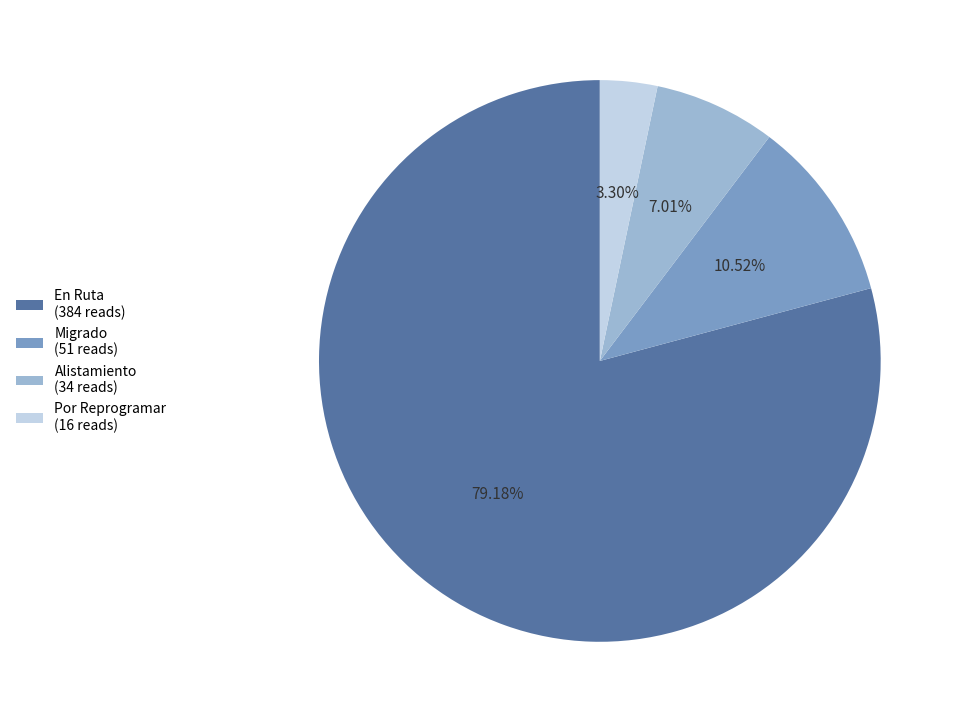

Is it true that Alistamiento is 1% of the pie?

False